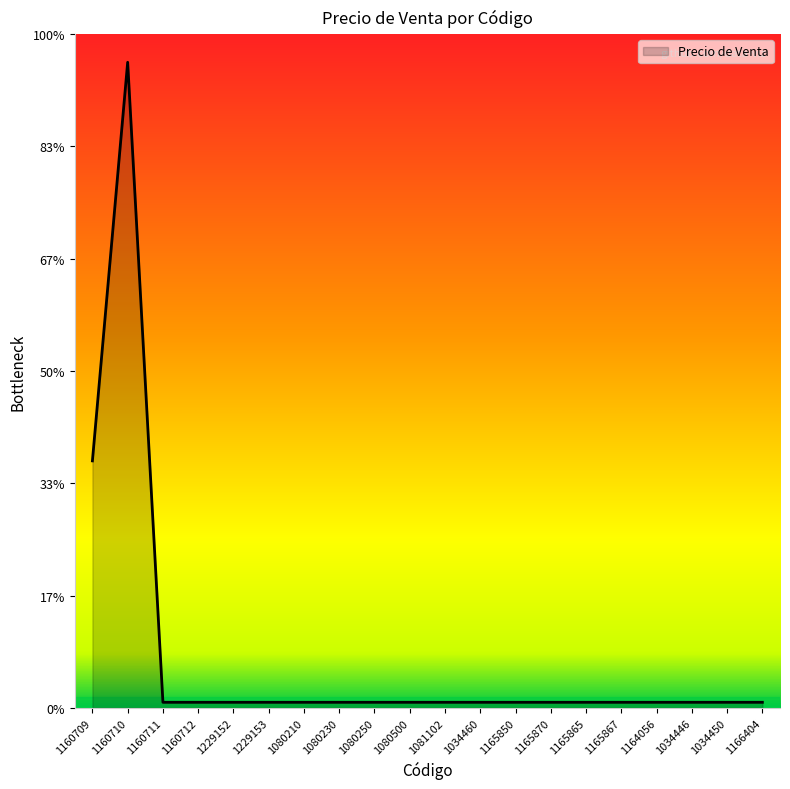

True or false: the data shows 131 at 1164056.

False